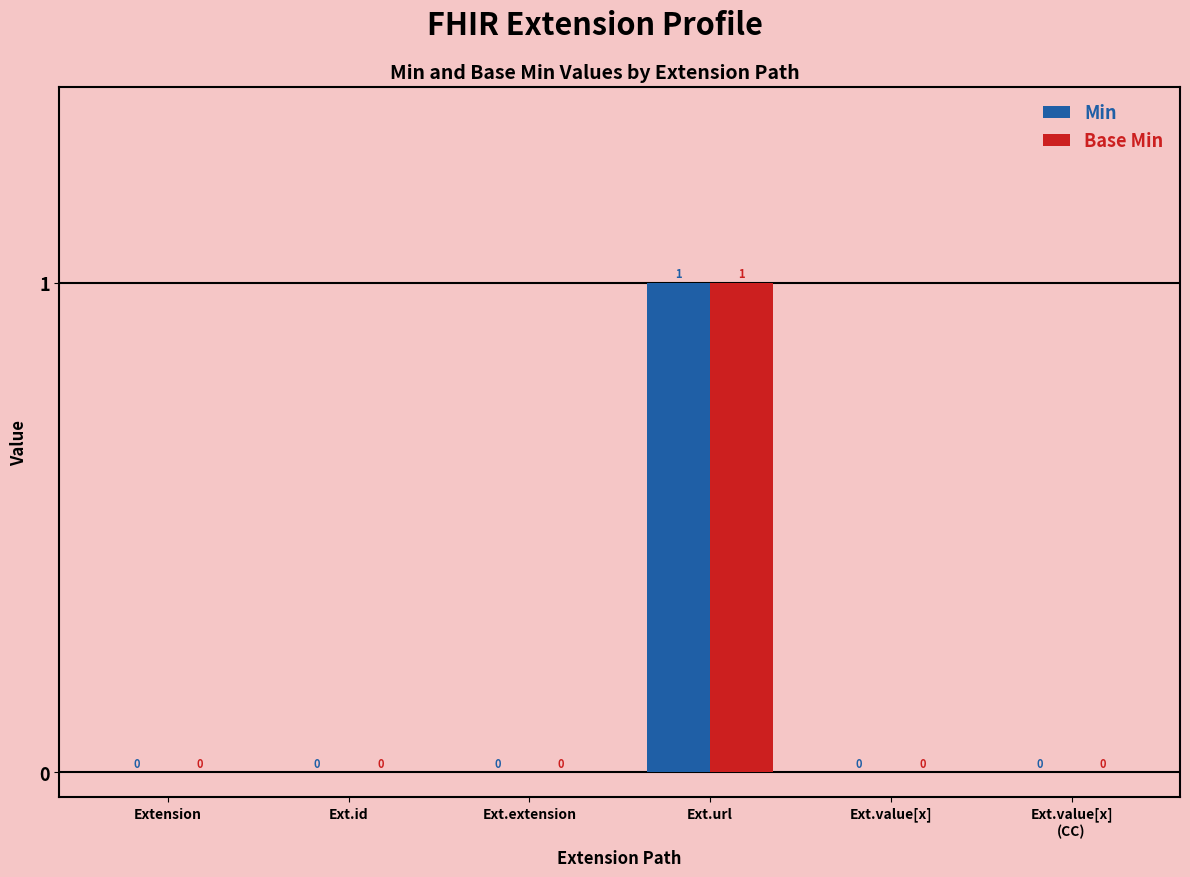

The Base Min series shows 0 at Extension. True or false?

True